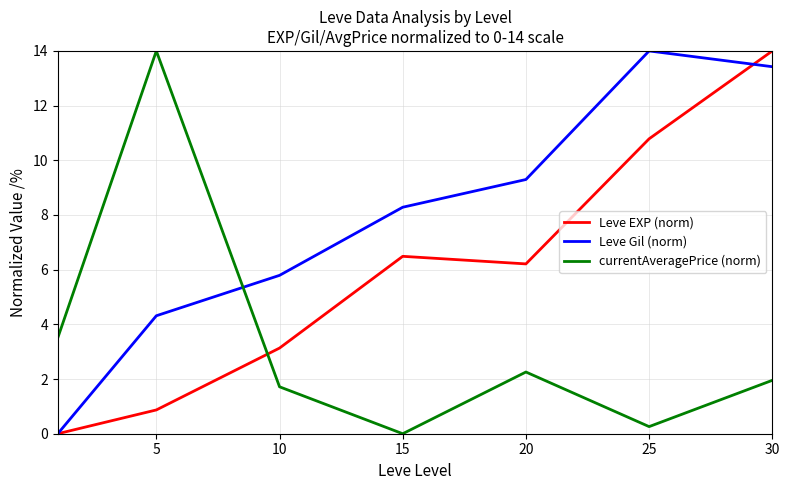

How many times do Leve Gil (norm) and currentAveragePrice (norm) cross each other?

1